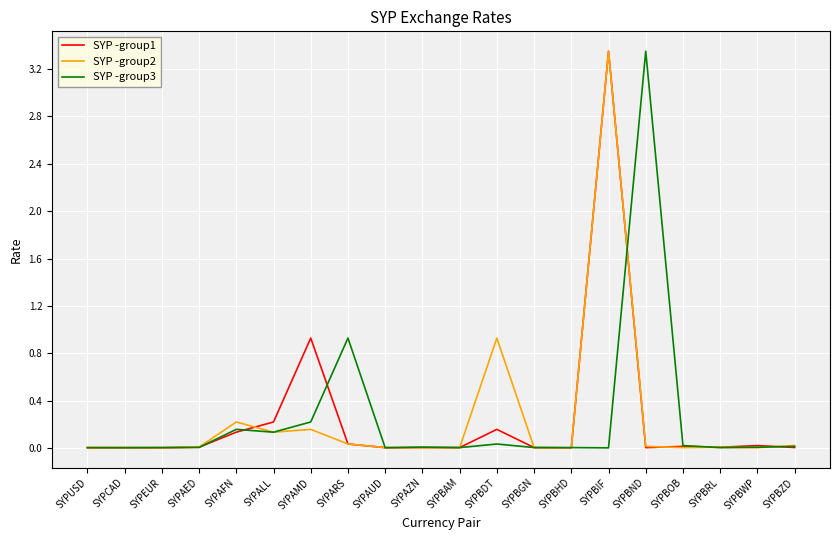

The SYP -group1 series shows 0.0 at SYPARS. True or false?

True